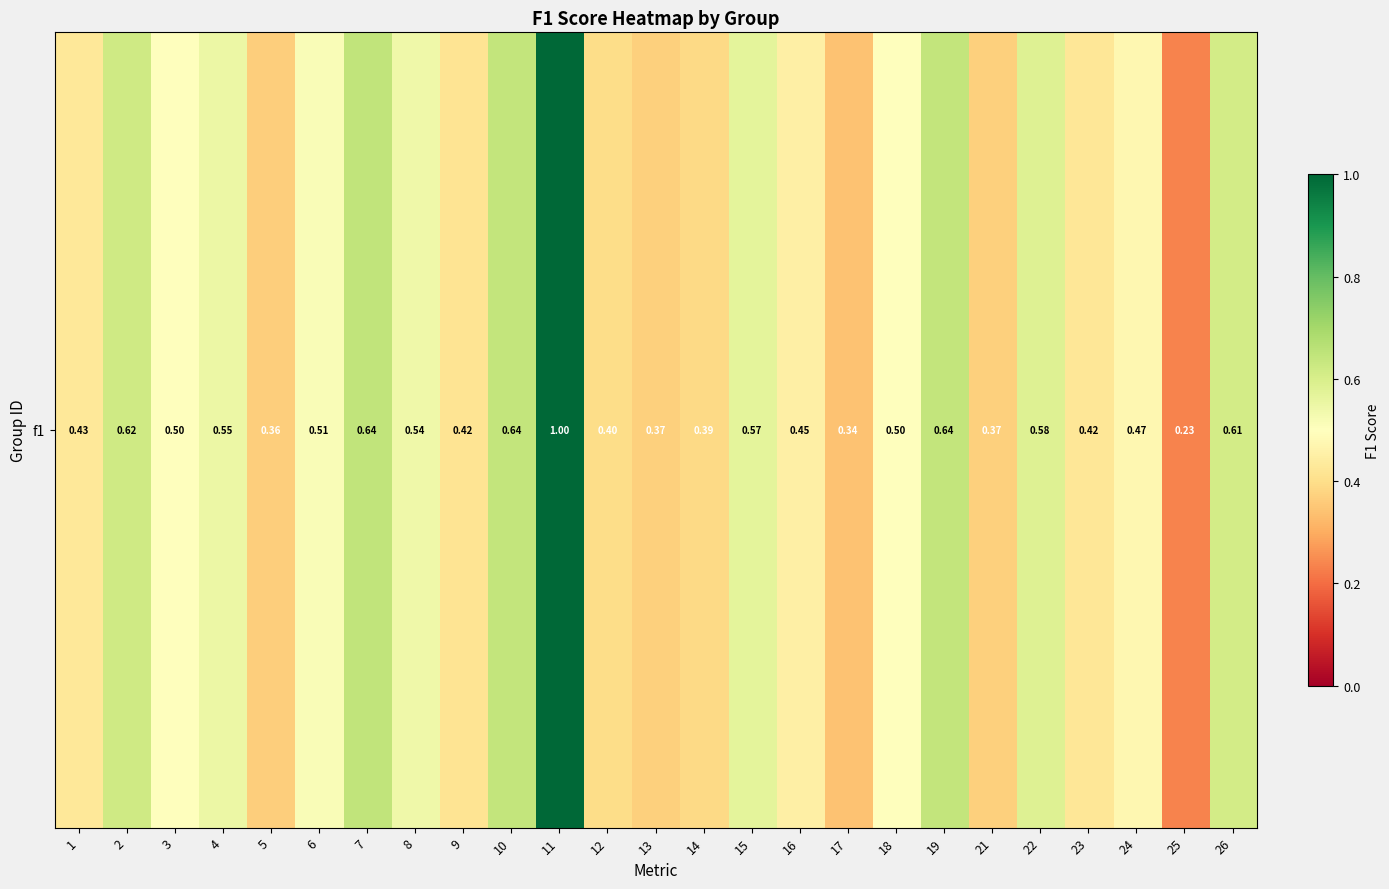

Which label corresponds to the smallest value in the chart?

25